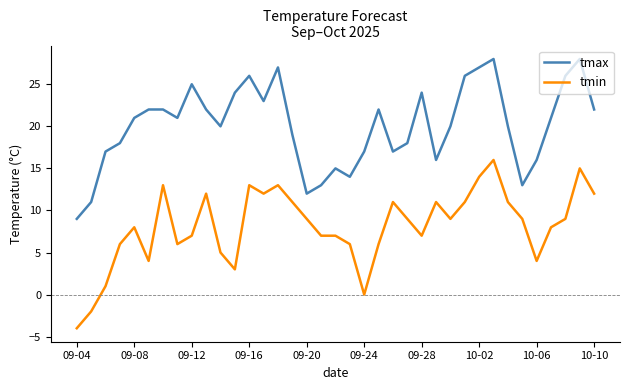

Which series has the largest total across all categories?

tmax